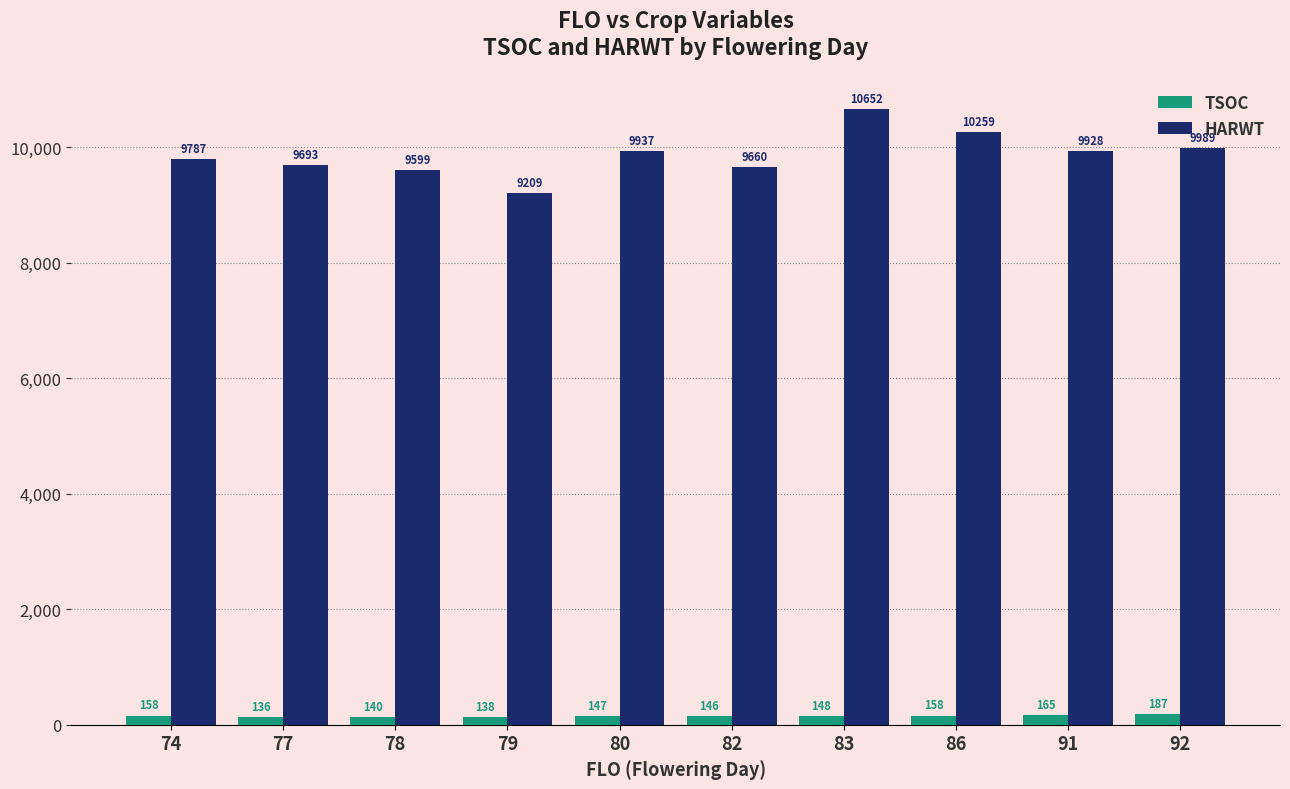

What is the value of the TSOC bar at the 1st from the left?

158